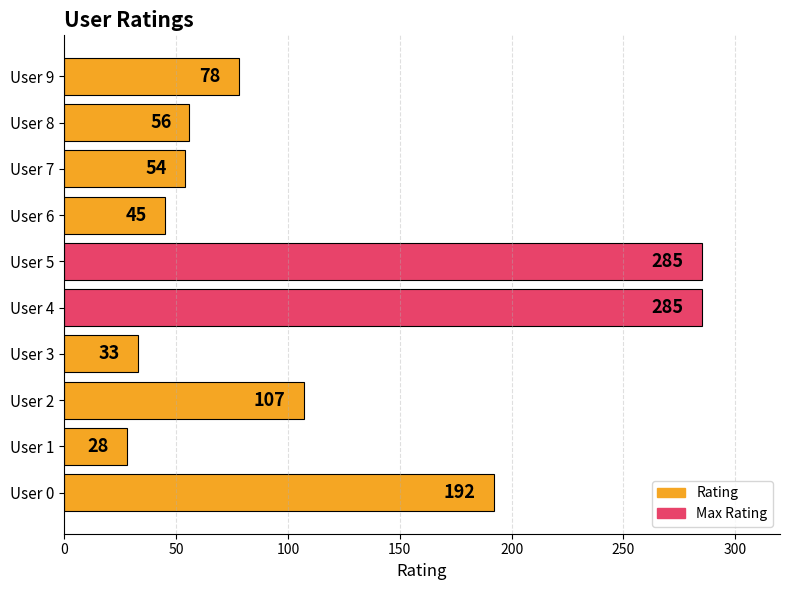

What is the greatest value displayed?

285